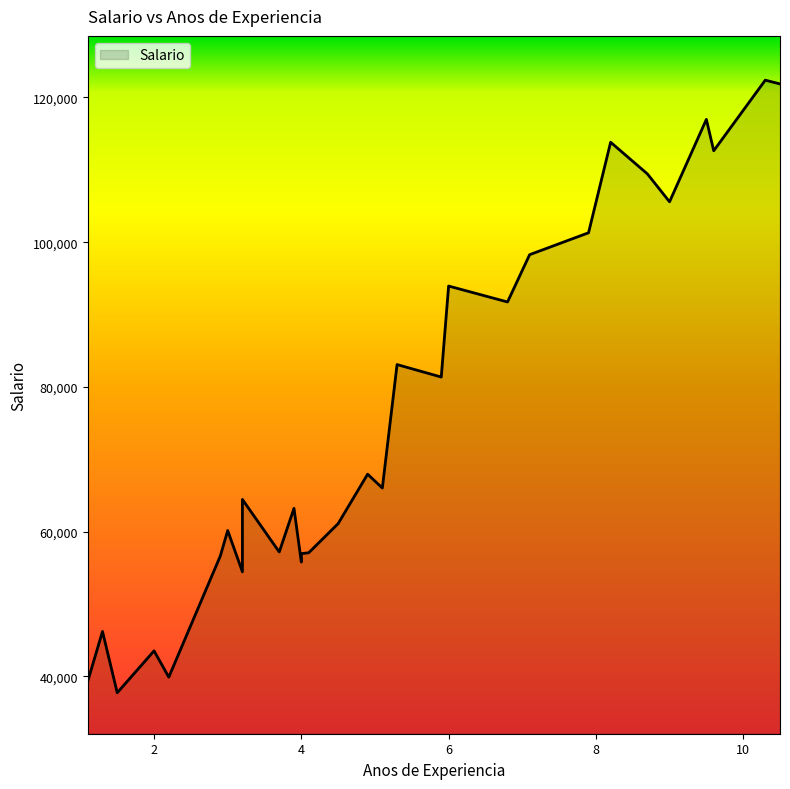

What is the sum of all values?

2280090